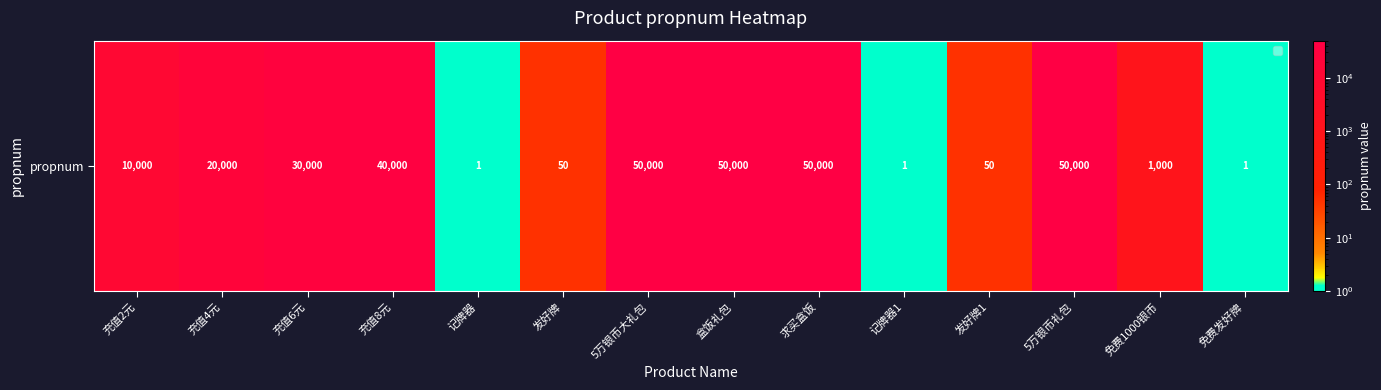

At which label does the data first exceed 20000?

充值6元